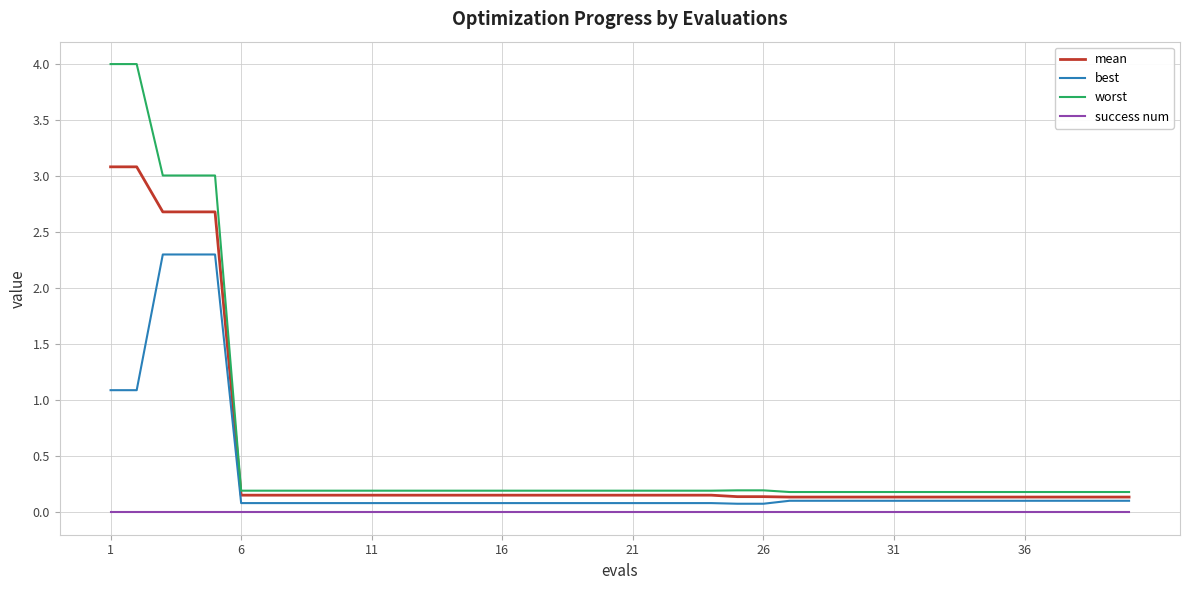

What is the greatest value displayed?

4.0